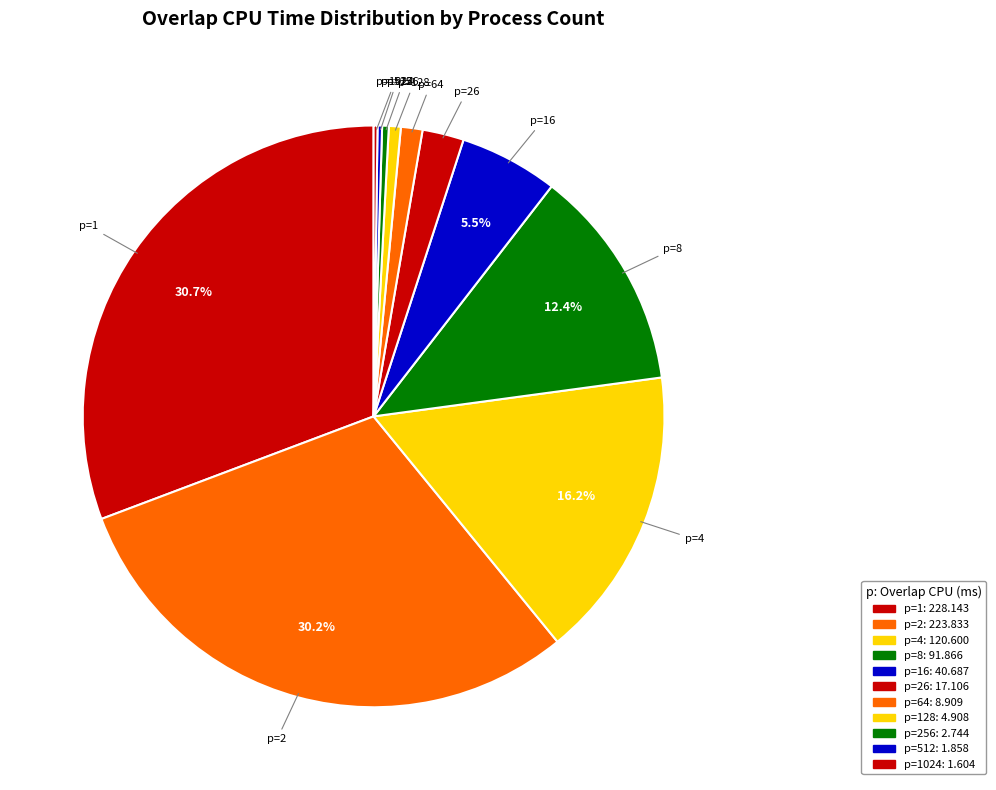

Which slice is the largest?

p=1